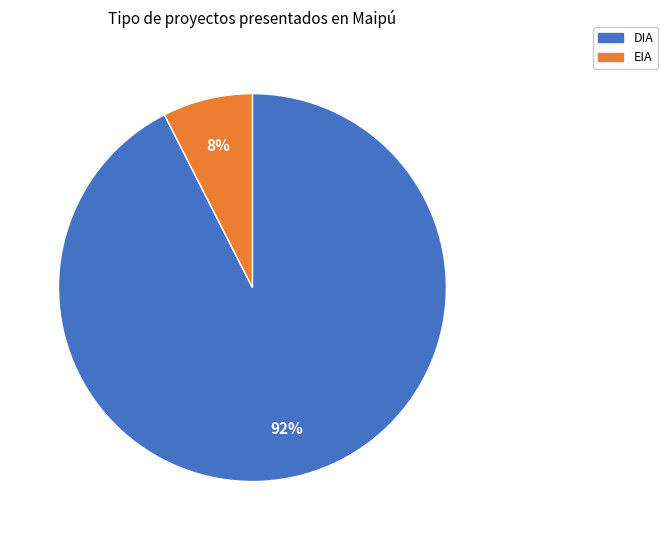

Which category has the smallest portion of the pie?

EIA